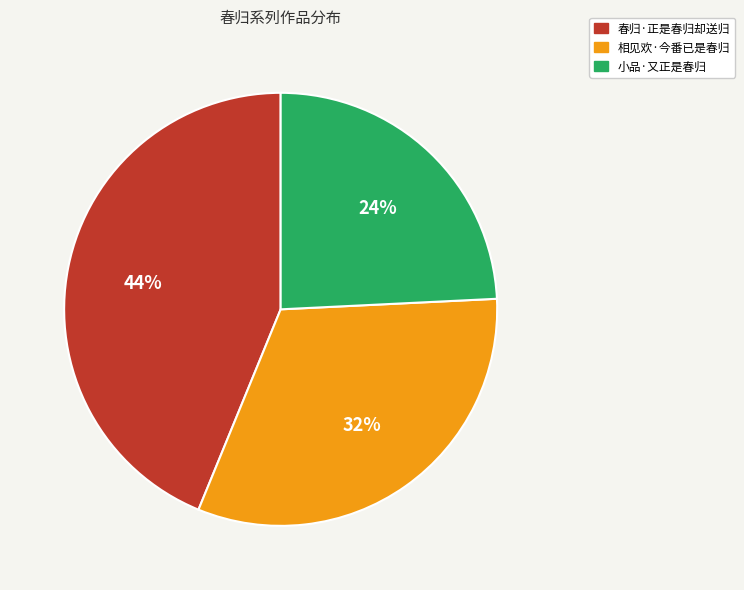

Which slice is the largest?

春归·正是春归却送归